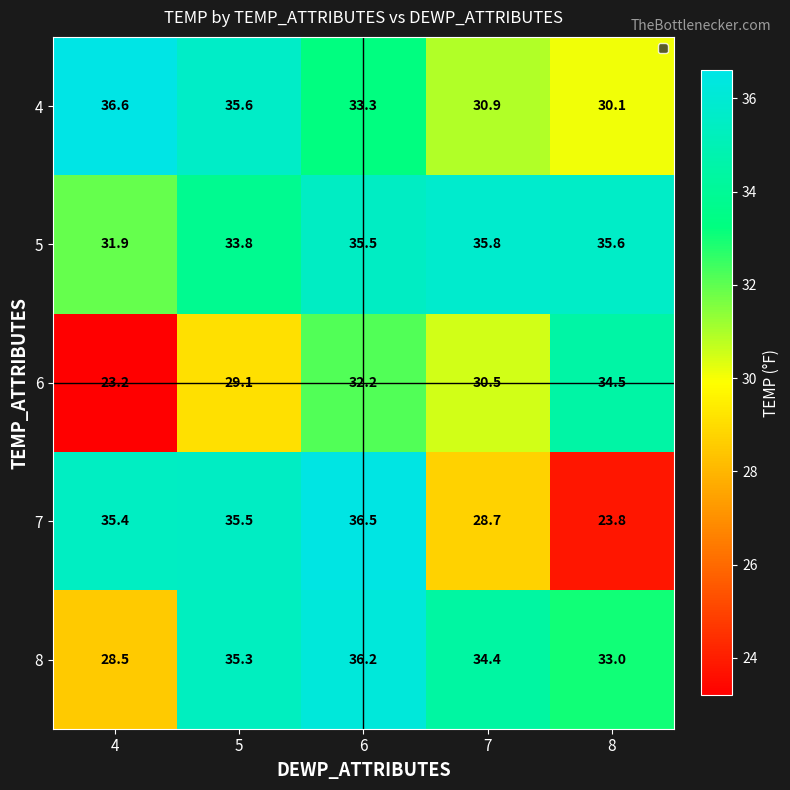

Between 5 and 8, which series saw the biggest shift?

7